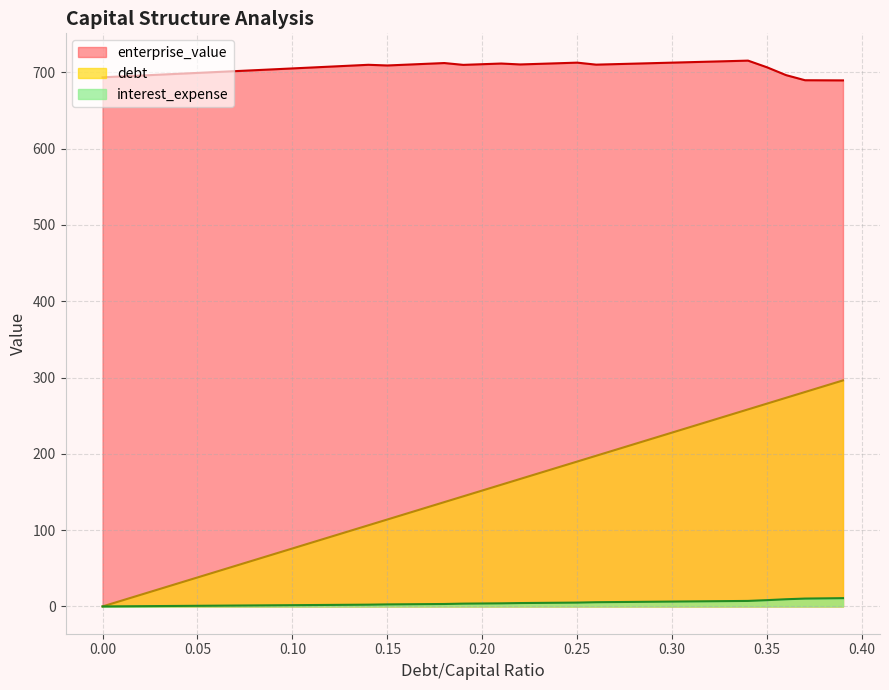

What is the spread (max minus min) of values at 0.00?

693.4